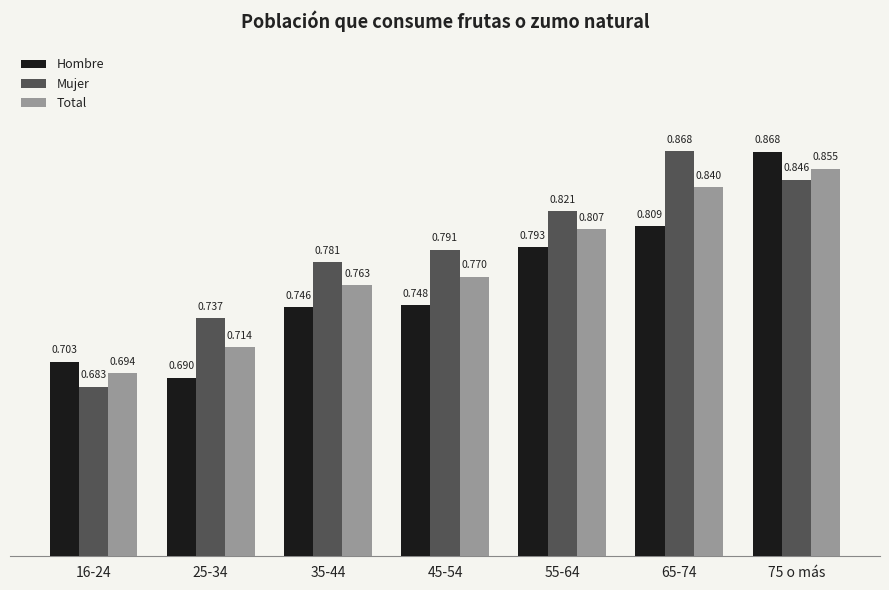

At which label is Hombre closest to 0?

25-34